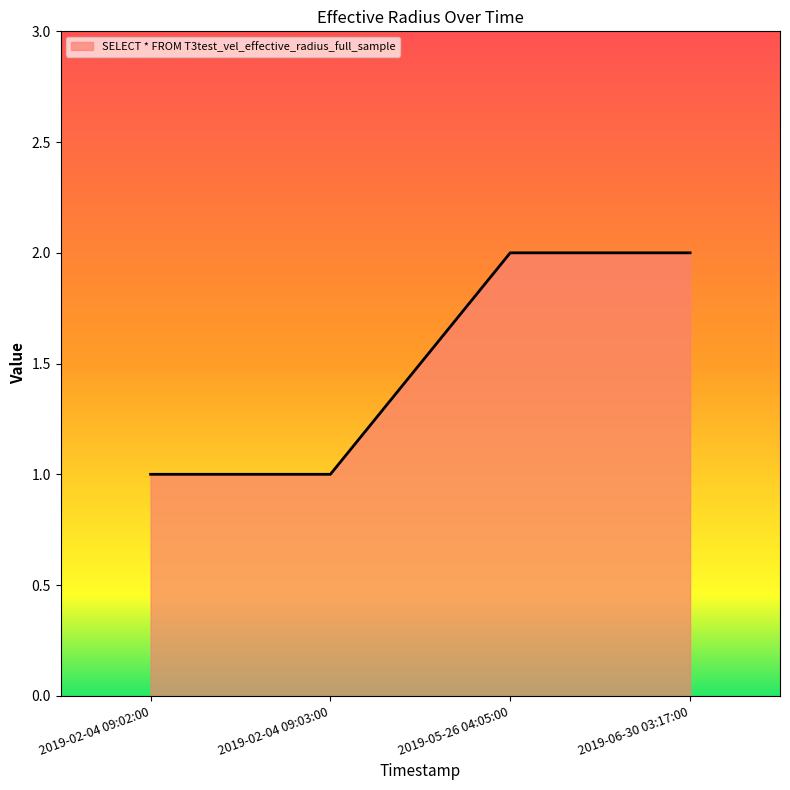

What is the average value?

2